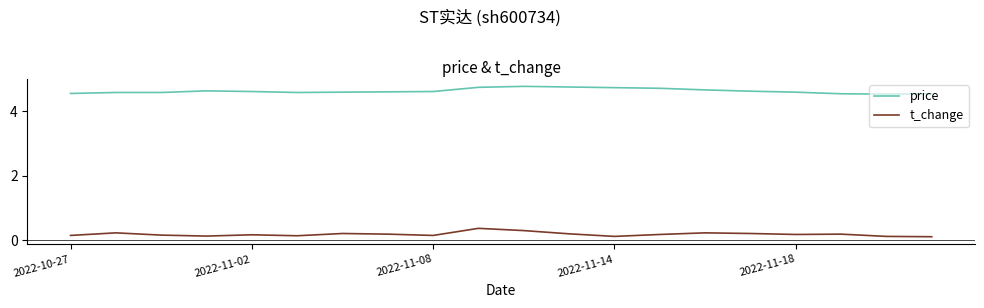

Rank the series by their average value, from highest to lowest.

price, t_change